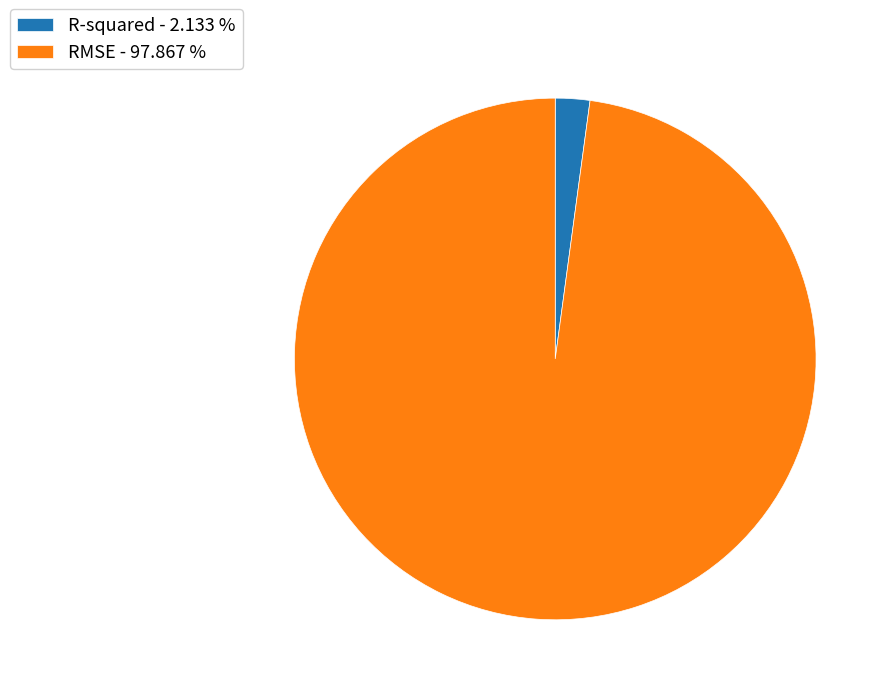

Which has a higher value, RMSE - 97.867 % or R-squared - 2.133 %?

RMSE - 97.867 %